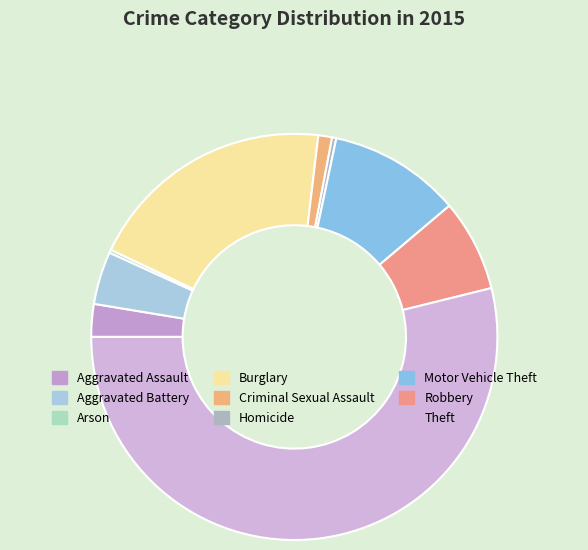

How many slices are in this pie chart?

9